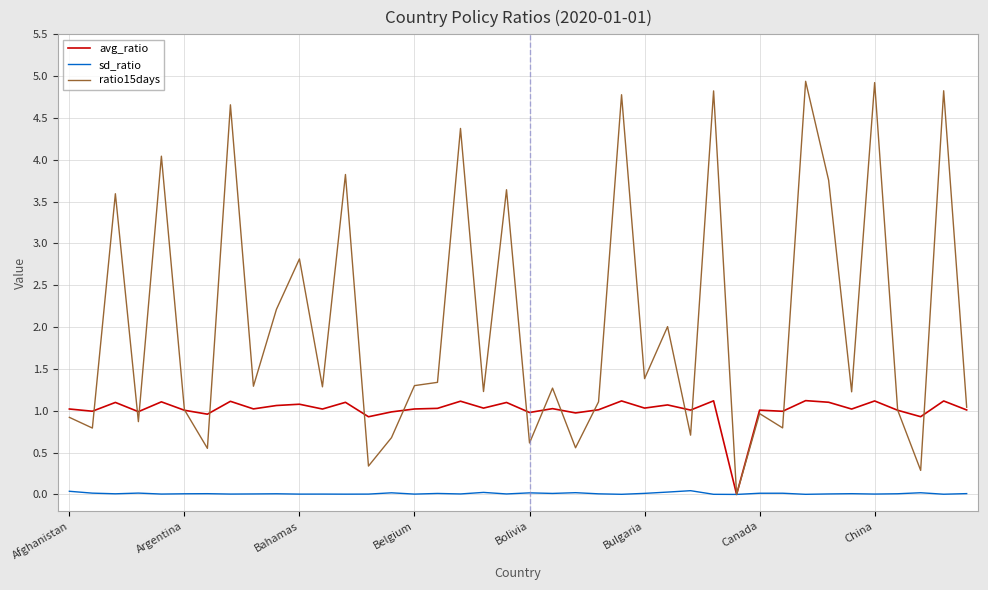

Which series has the largest total across all categories?

ratio15days